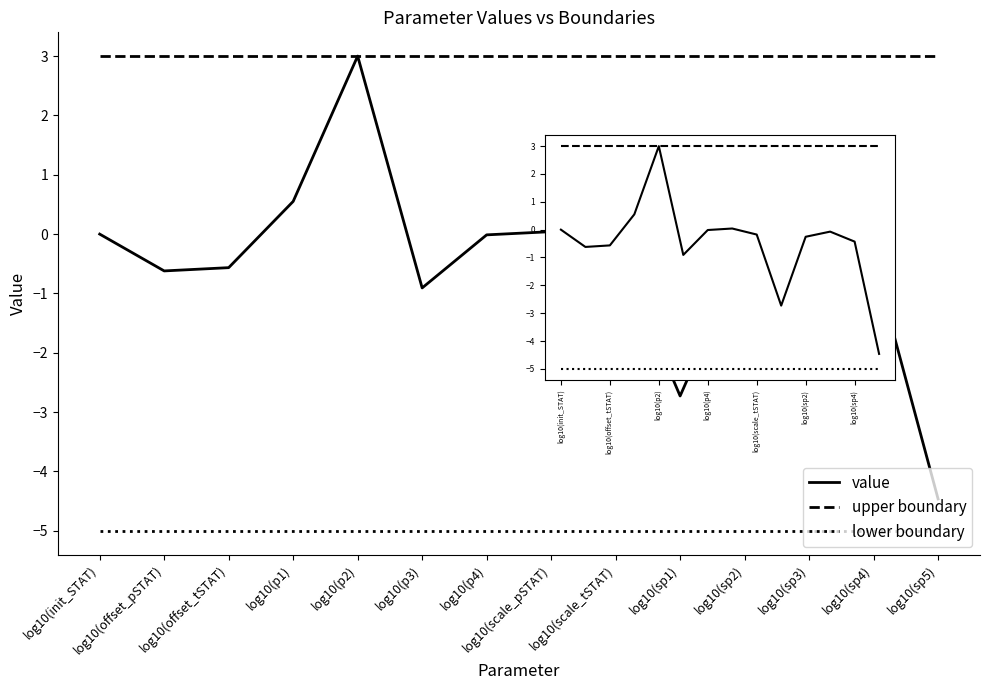

Reading right to left, extract all data points from this chart.

value: -4.5	-0.4	-0.1	-0.3	-2.7	-0.2	0.0	-0.0	-0.9	3.0	0.6	-0.6	-0.6	0.0
upper boundary: 3.0	3.0	3.0	3.0	3.0	3.0	3.0	3.0	3.0	3.0	3.0	3.0	3.0	3.0
lower boundary: -5.0	-5.0	-5.0	-5.0	-5.0	-5.0	-5.0	-5.0	-5.0	-5.0	-5.0	-5.0	-5.0	-5.0